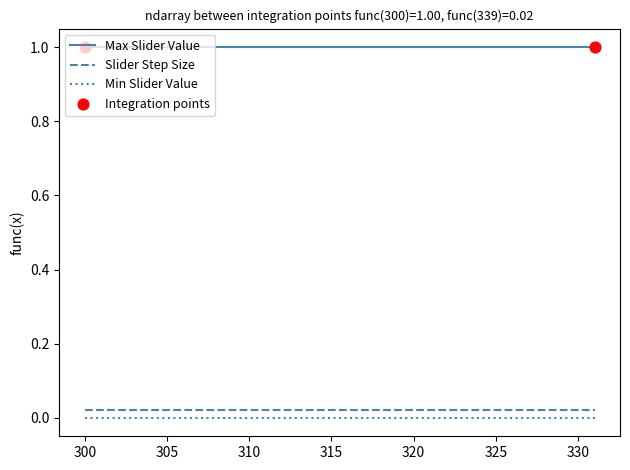

Which series has the largest total across all categories?

Max Slider Value